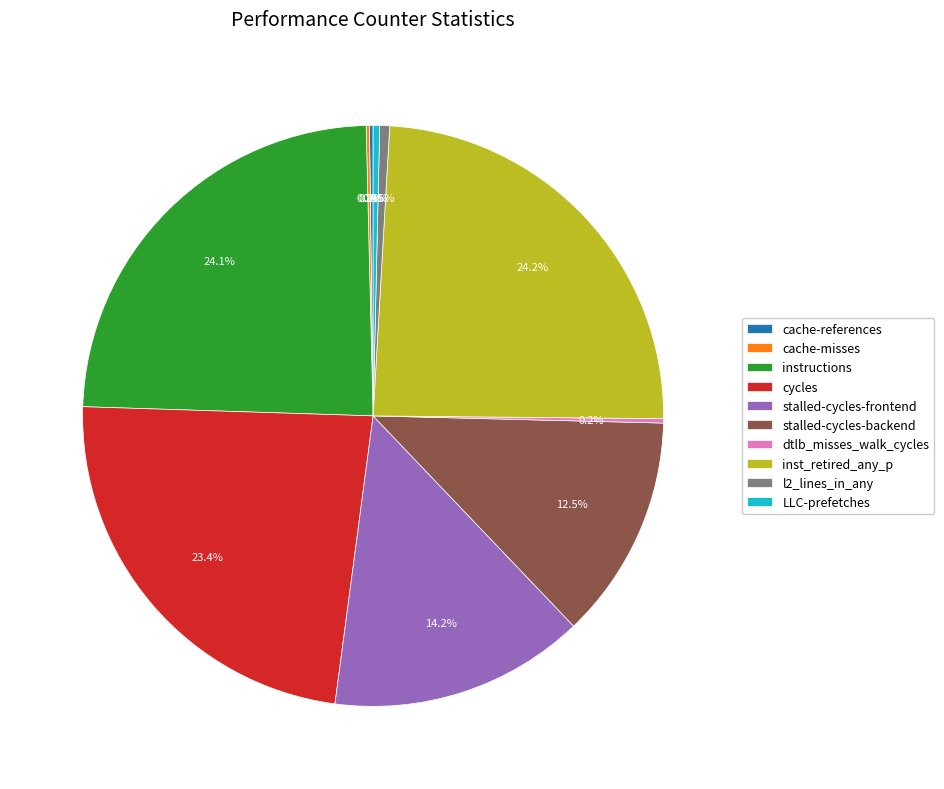

Do stalled-cycles-frontend and cycles together represent more than half of the pie?

No